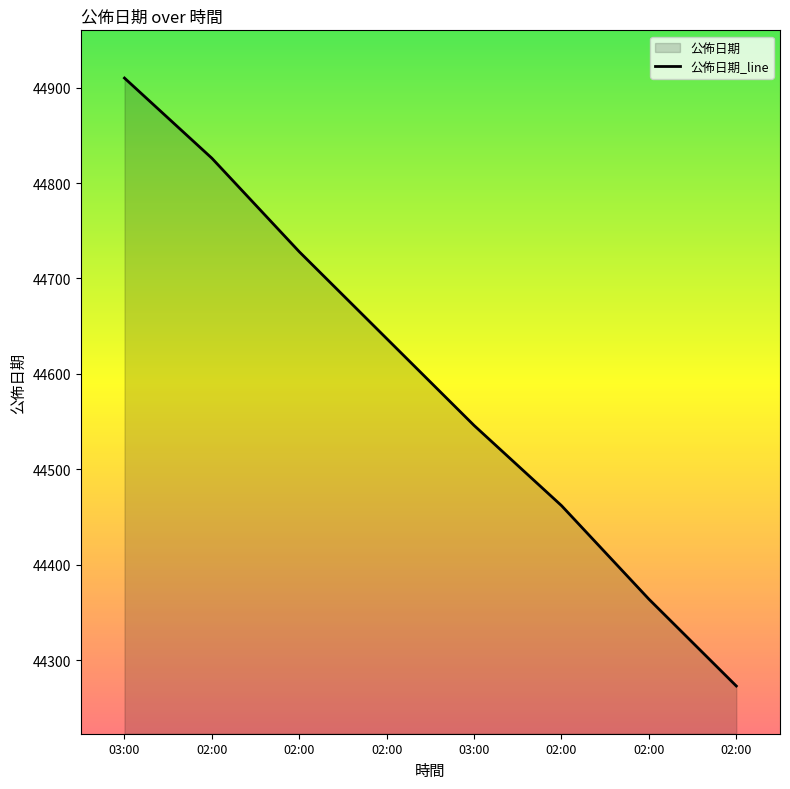

List the labels in order of value, smallest first.

02:00, 02:00, 02:00, 03:00, 02:00, 02:00, 02:00, 03:00